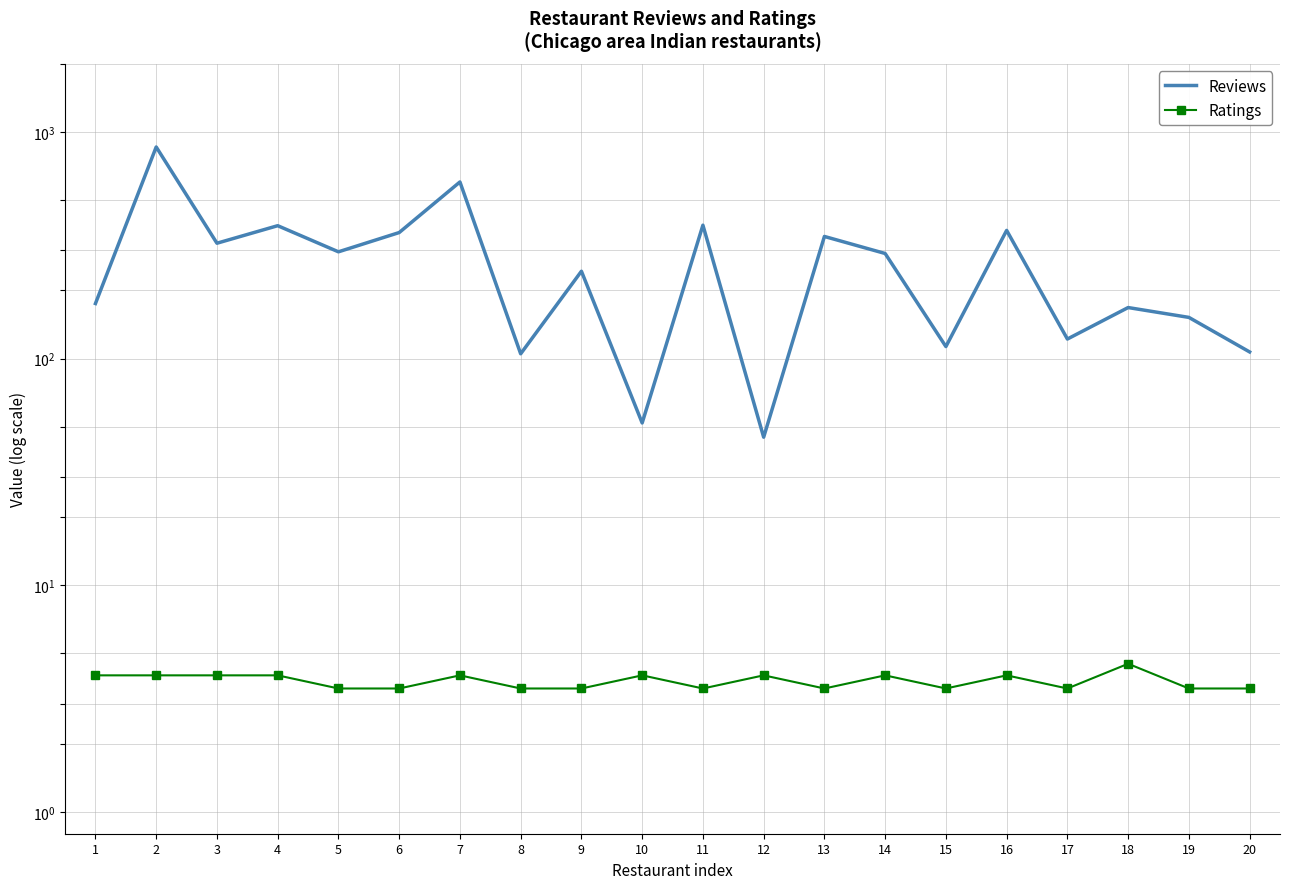

True or false: Ratings and Reviews cross at least once.

False